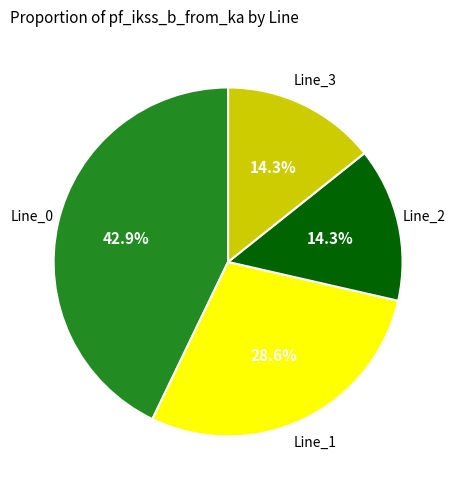

Does any single category account for the majority?

No